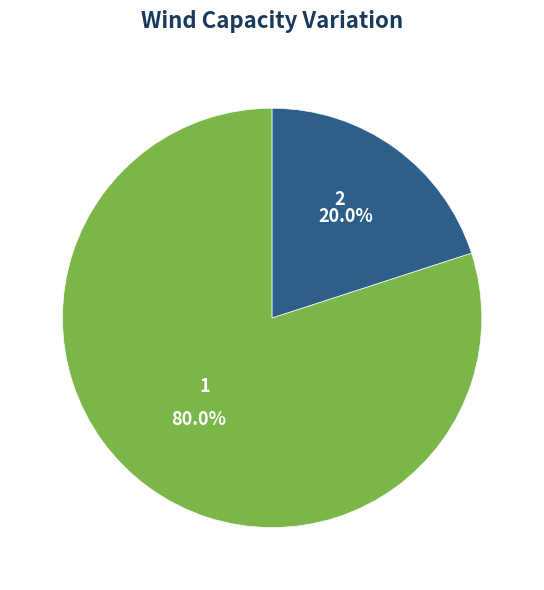

To the nearest percent, what is the average slice percentage?

50%